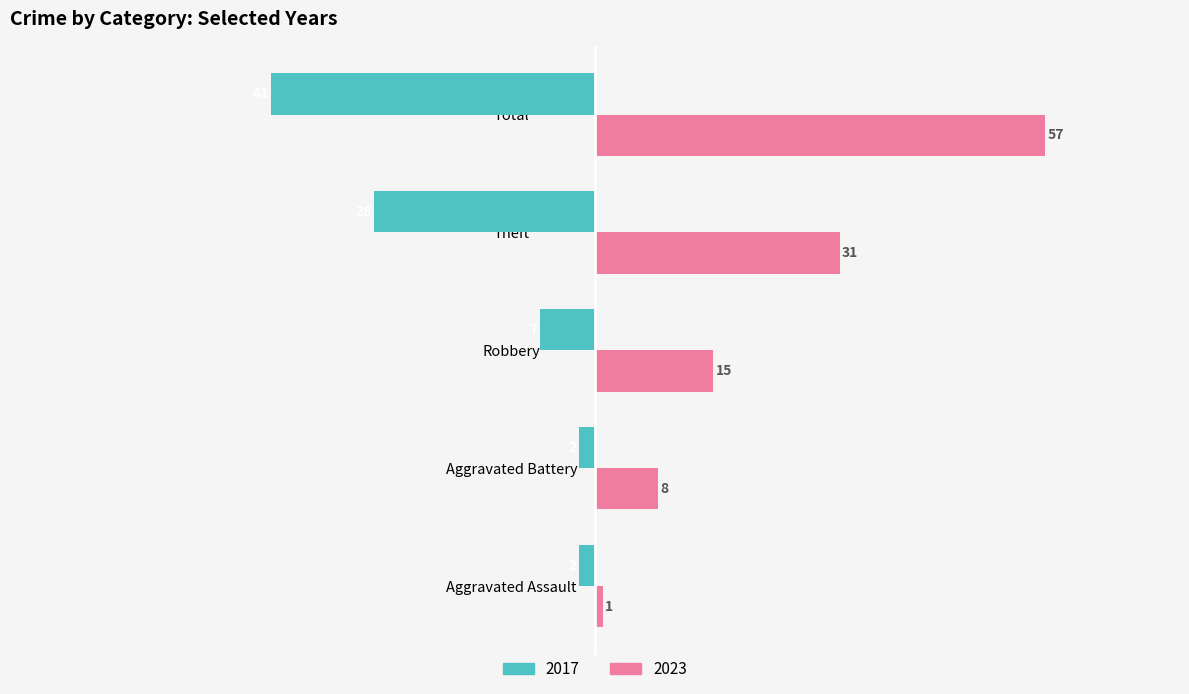

Is the value of 2017 at Theft greater than the value of 2023 at Total?

No